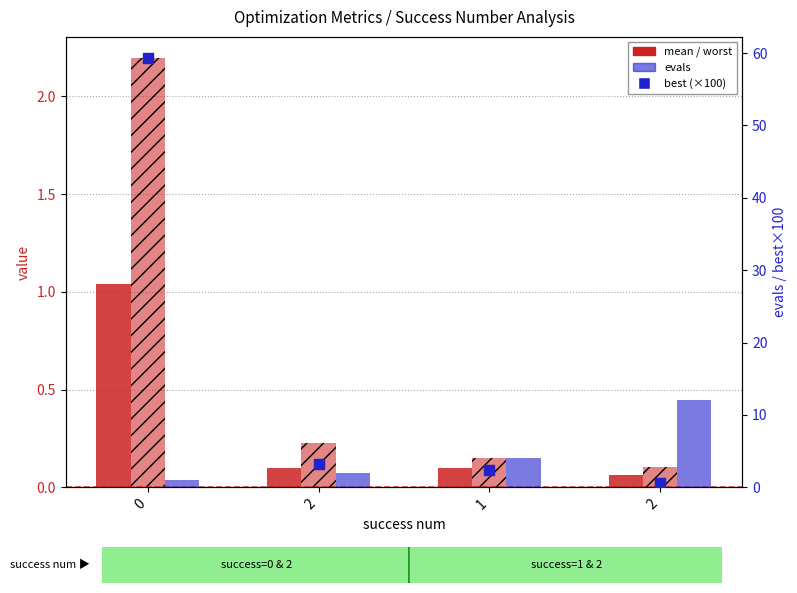

At how many categories does at least one series exceed 9?

2